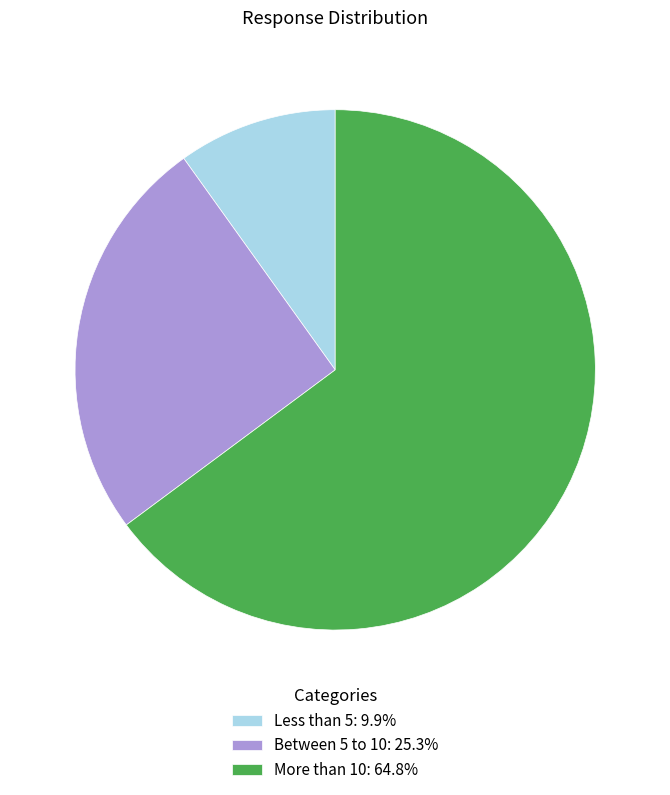

What is the largest slice in the pie chart?

More than 10